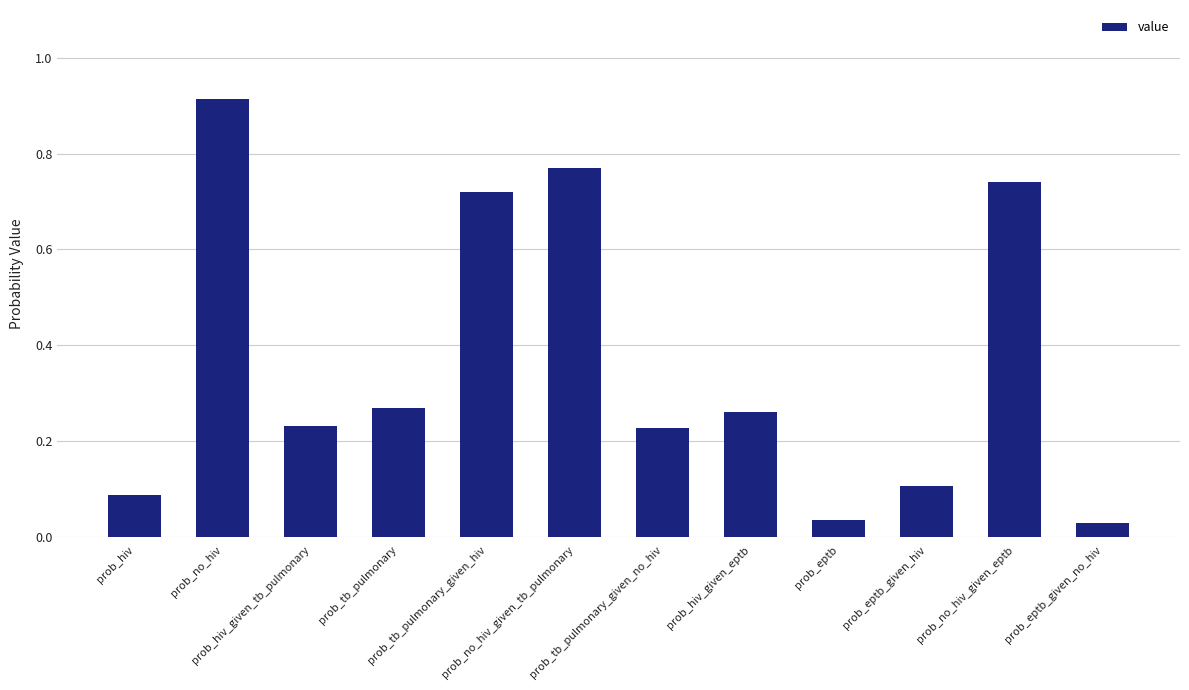

What is the sum of all values?

4.4